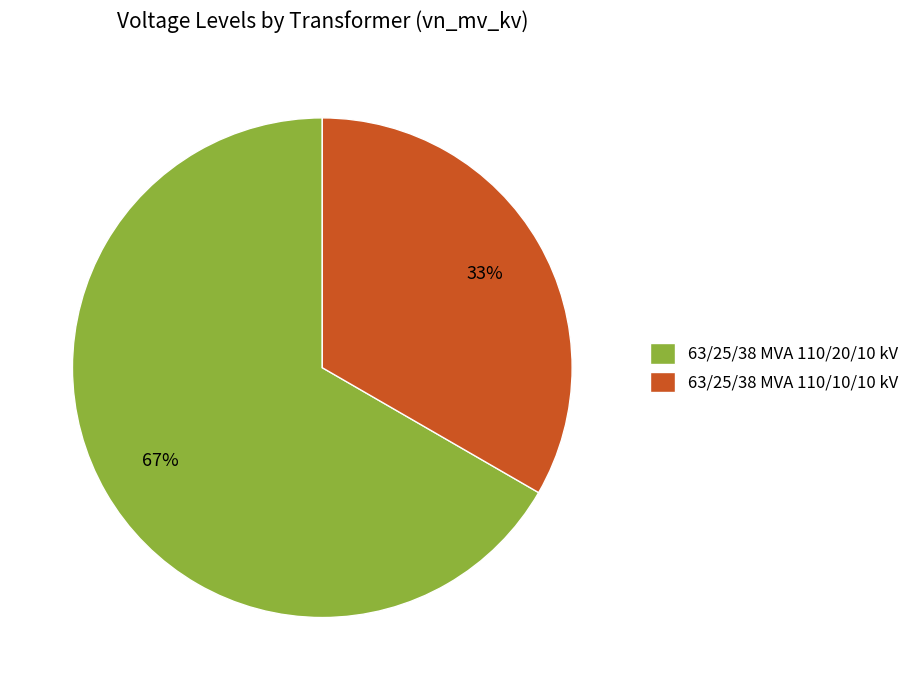

True or false: 63/25/38 MVA 110/20/10 kV accounts for 67% of the total.

True